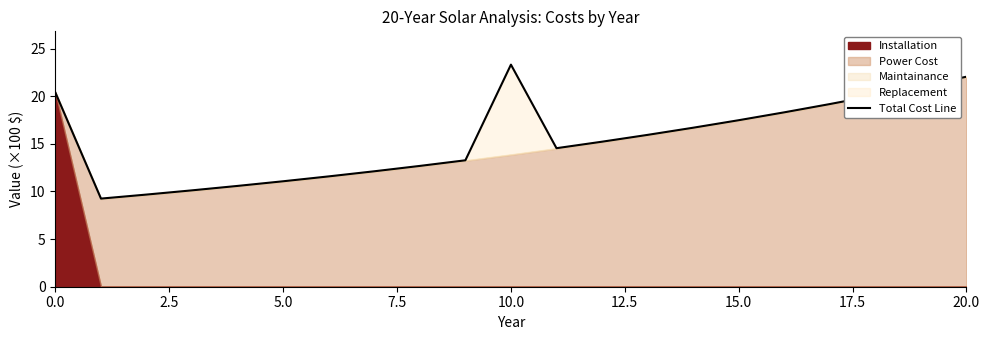

What is the minimum value for Total Cost Line?

9.3